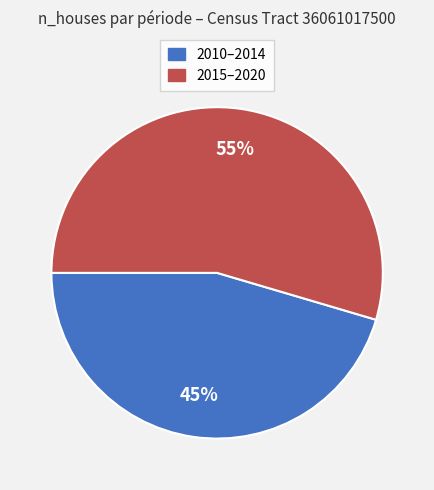

To the nearest percent, what is the average slice percentage?

50%